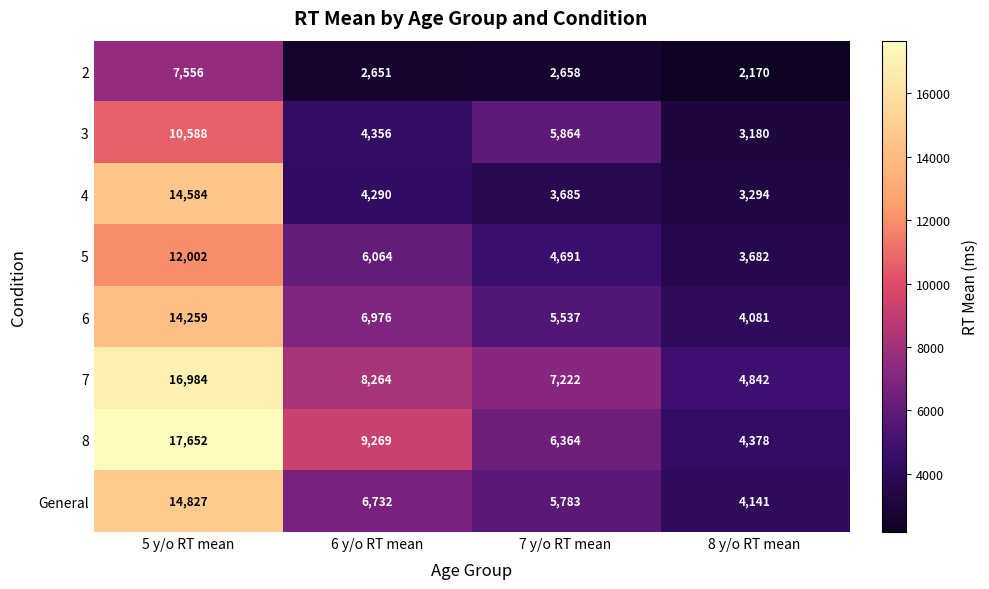

Which series has the largest total across all categories?

8